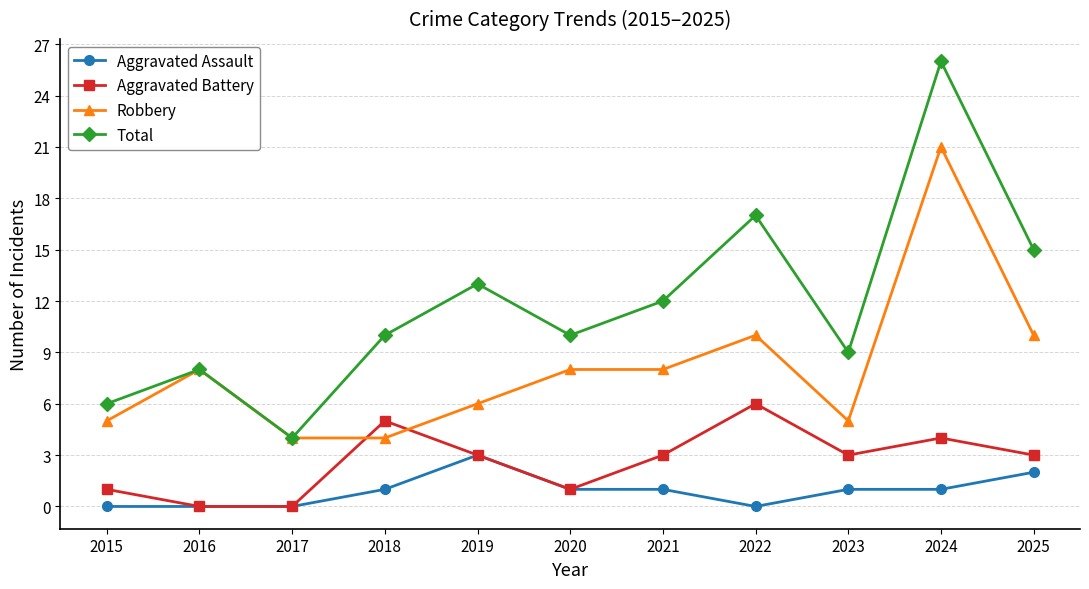

What is the total value across all series at 2025?

30